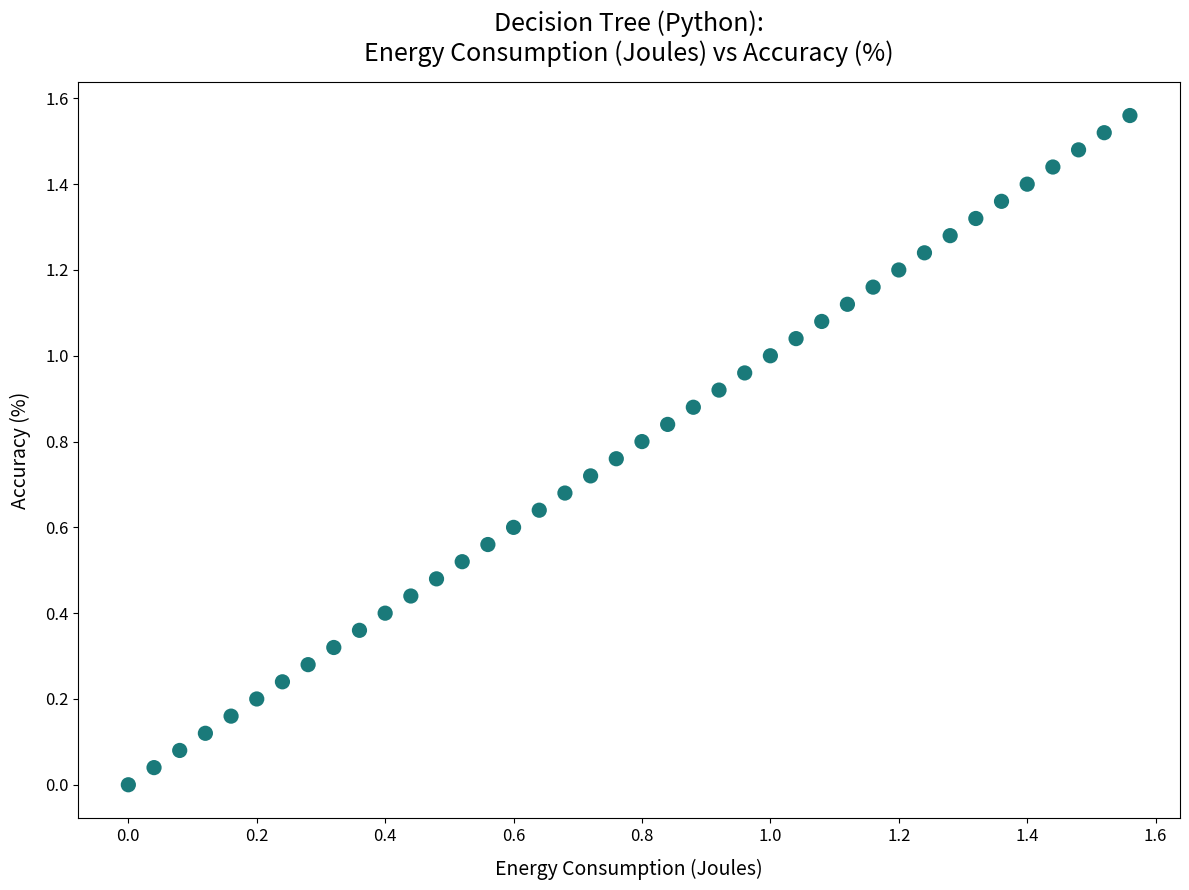

How many points are shown in the scatter plot?

40